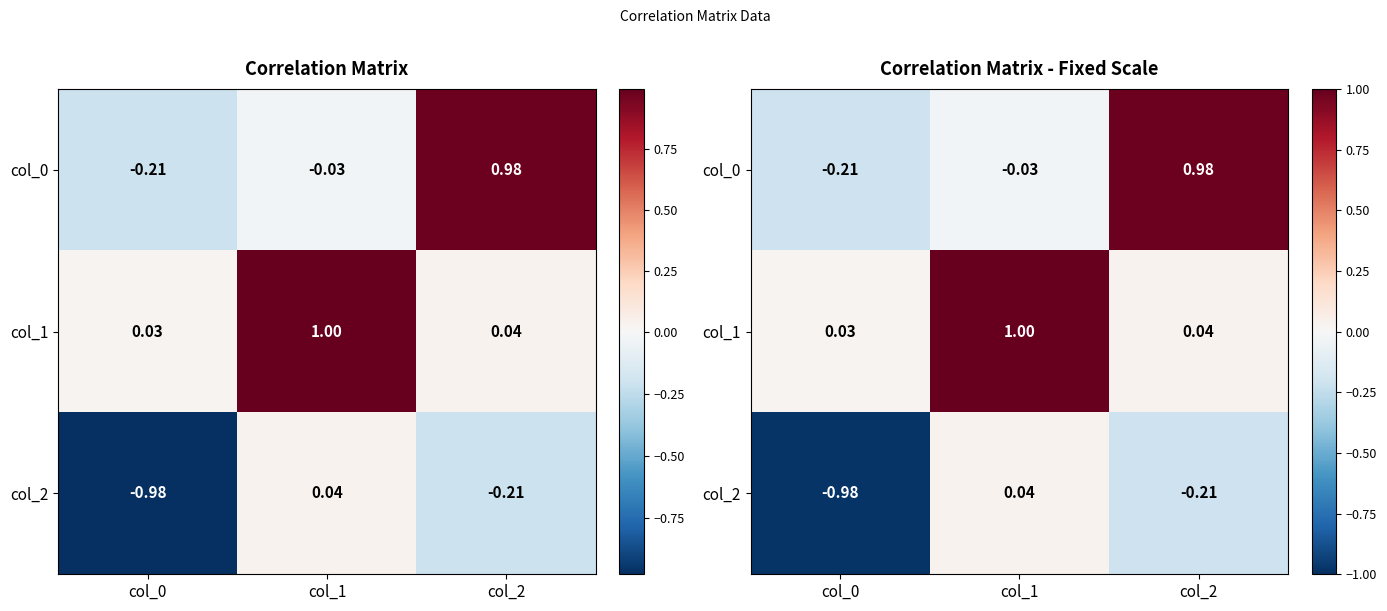

What is the average value of the col_1 series?

0.4